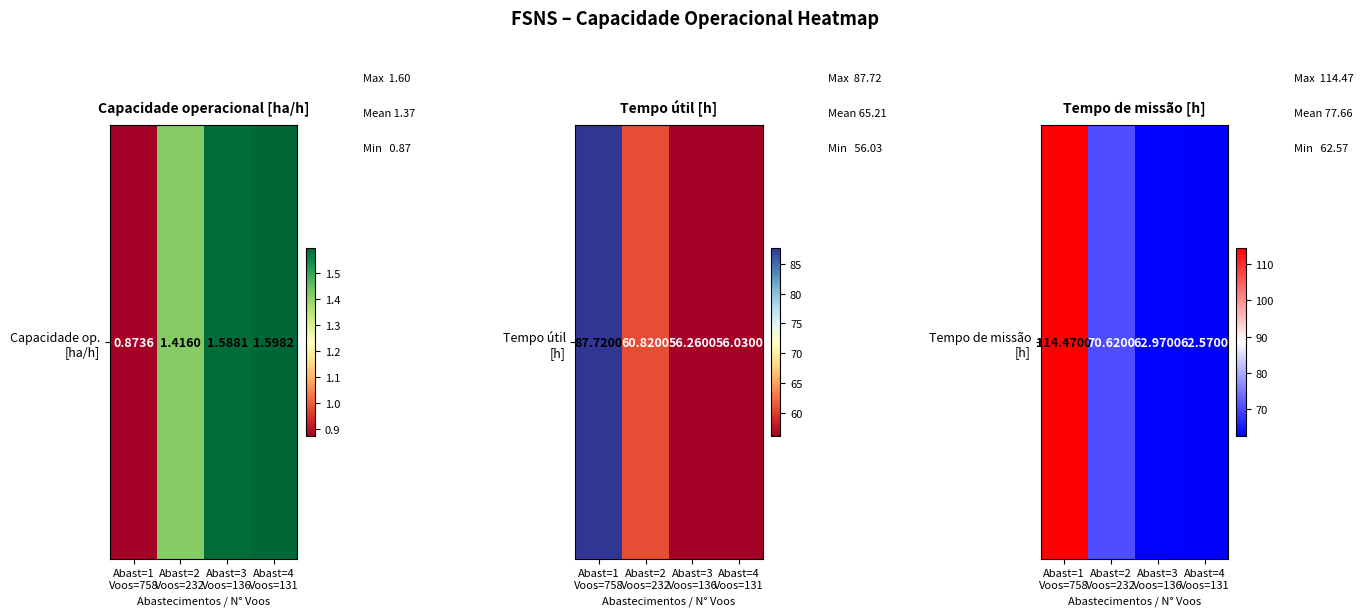

Rank the categories by value from lowest to highest.

Abast=4
Voos=131, Abast=3
Voos=136, Abast=2
Voos=232, Abast=1
Voos=758